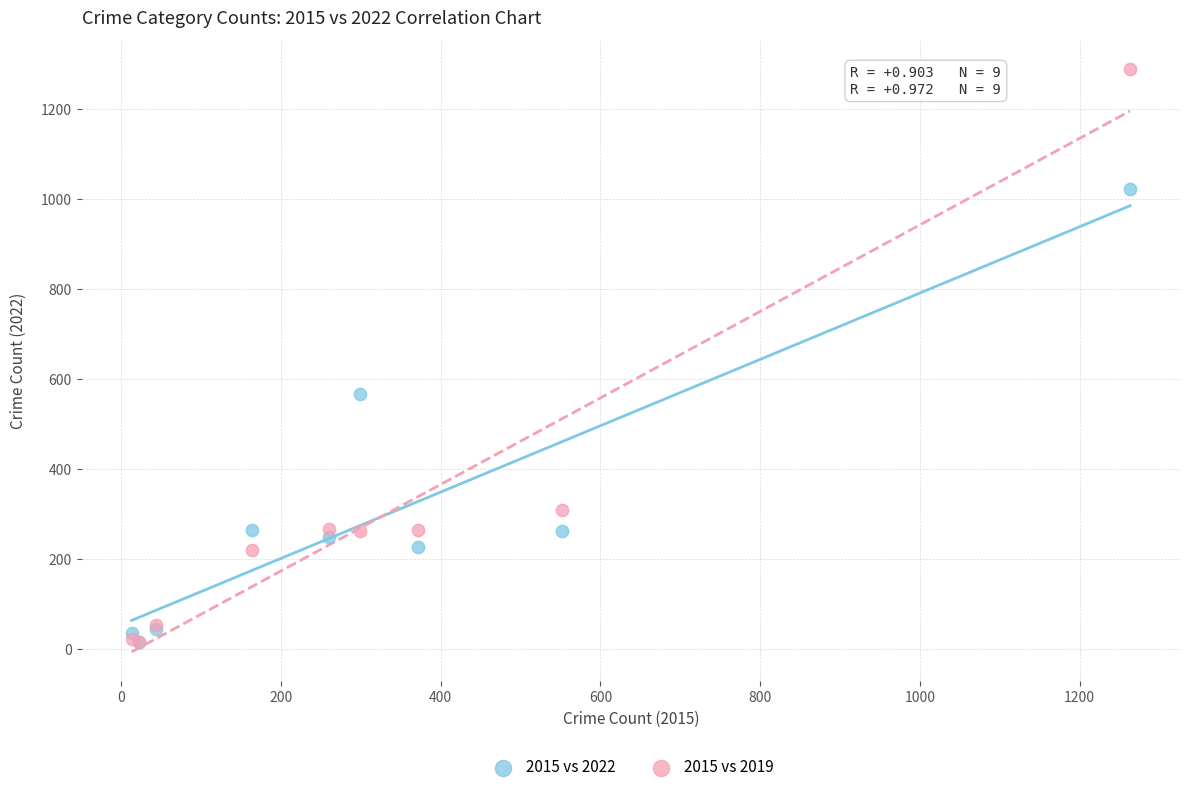

Across all series, what Y value is closest to 652?

567